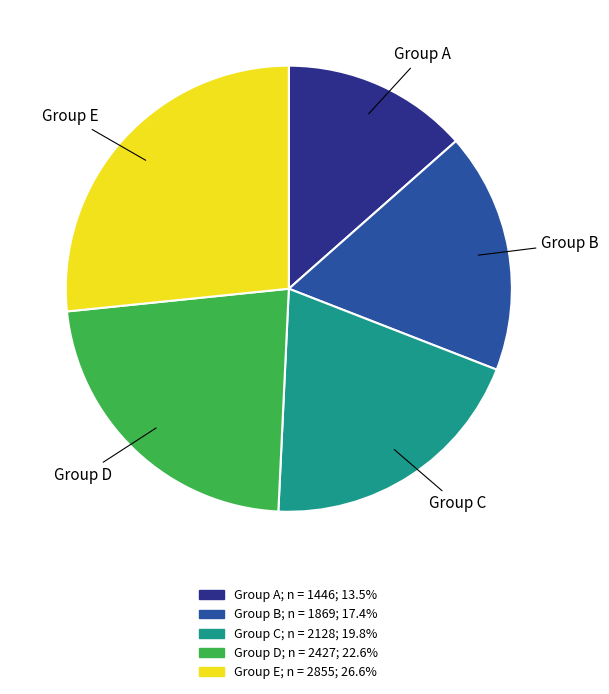

Does any single category account for the majority?

No